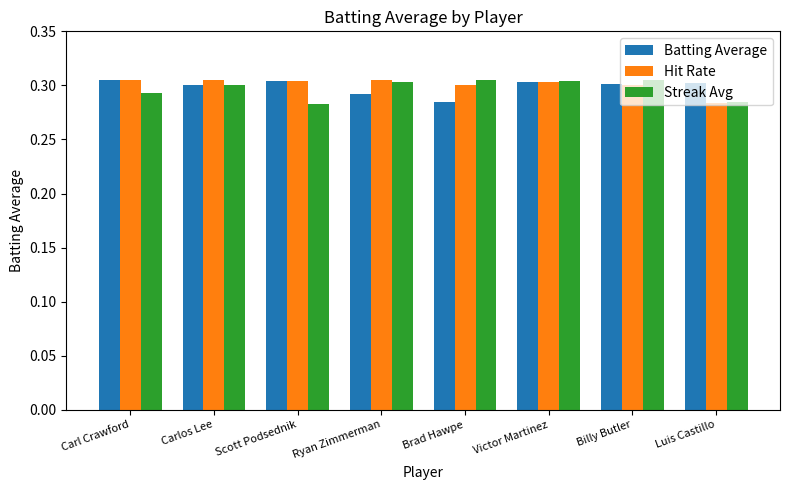

Count the Batting Average values in the range 0 to 1.

8